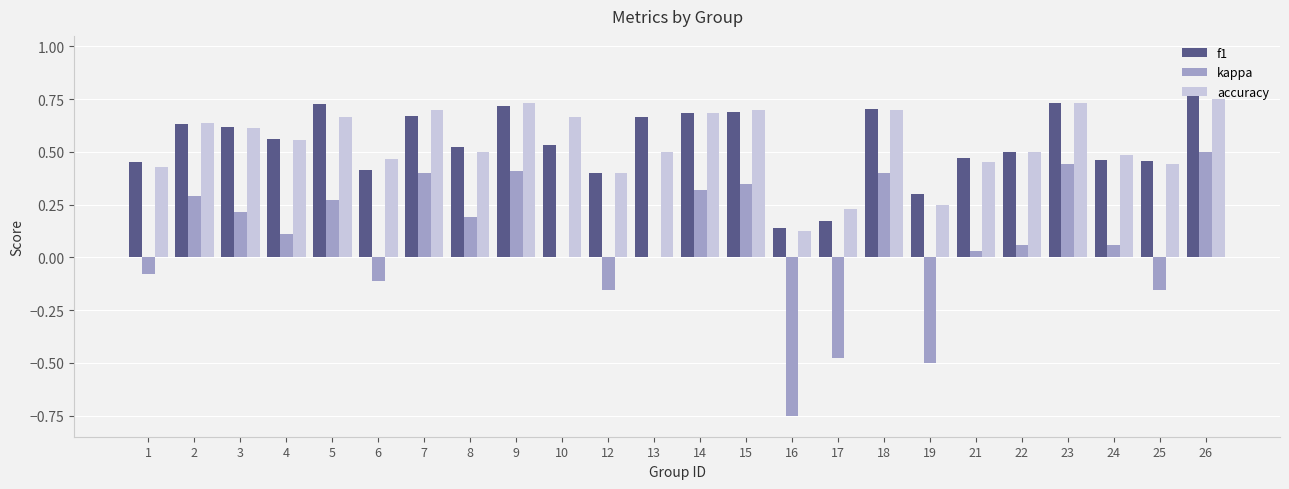

What is the sum of all f1 values?

13.0